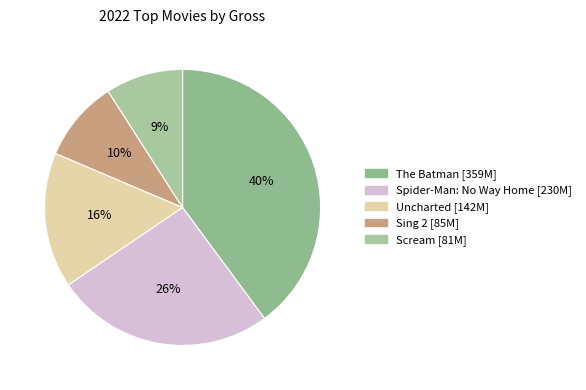

True or false: Sing 2 accounts for 10% of the total.

True